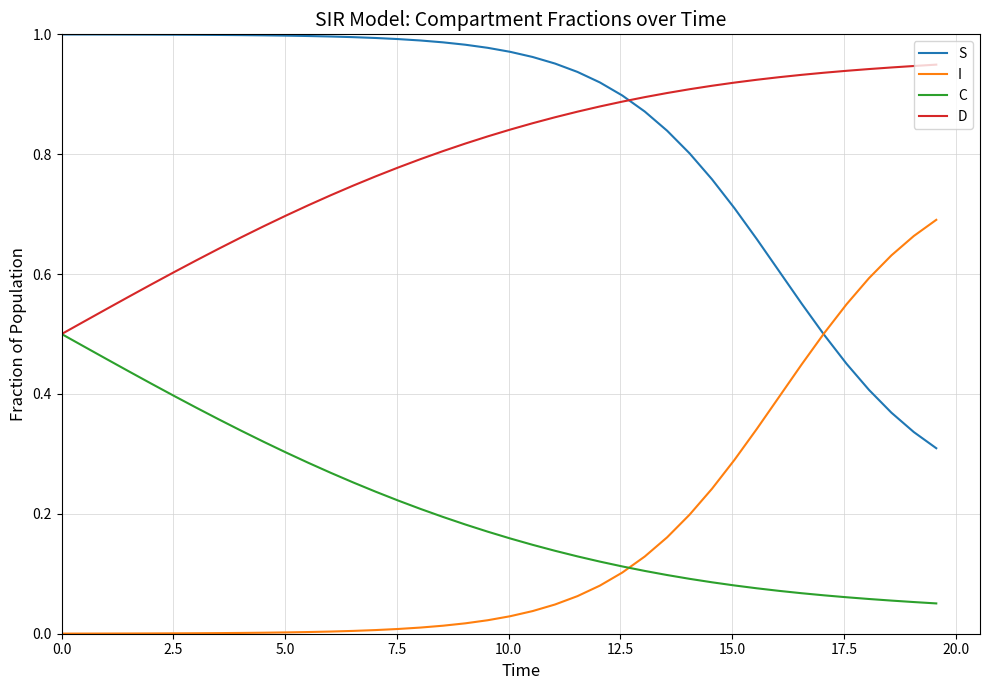

Which series has the largest total across all categories?

S